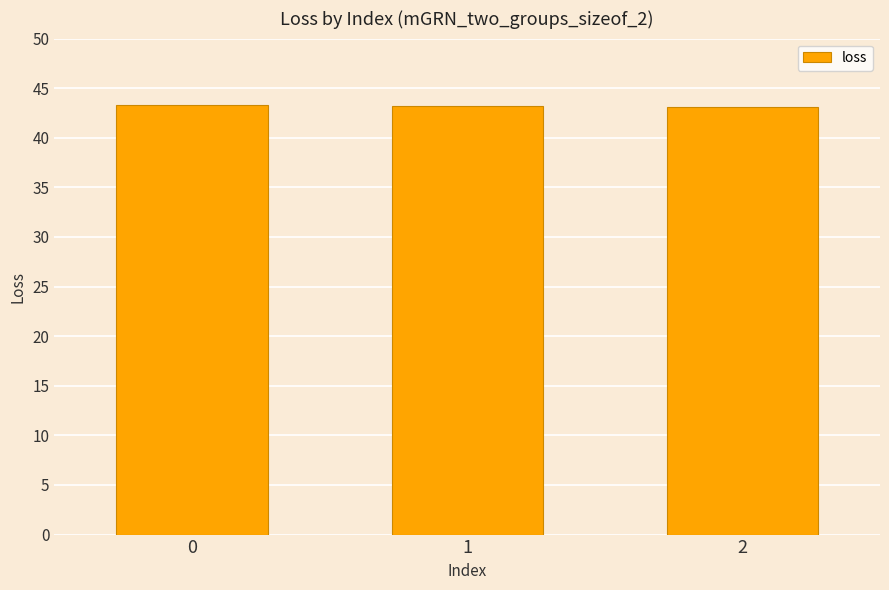

The chart shows a value of 21.1 at 0. True or false?

False